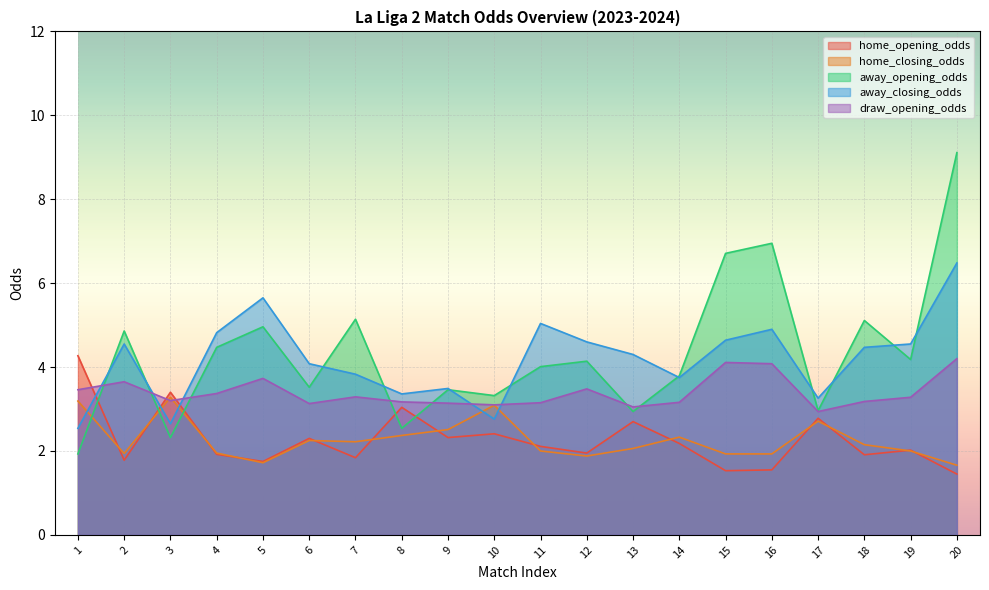

In home_opening_odds, how many points are higher than both neighbors (excluding endpoints)?

7